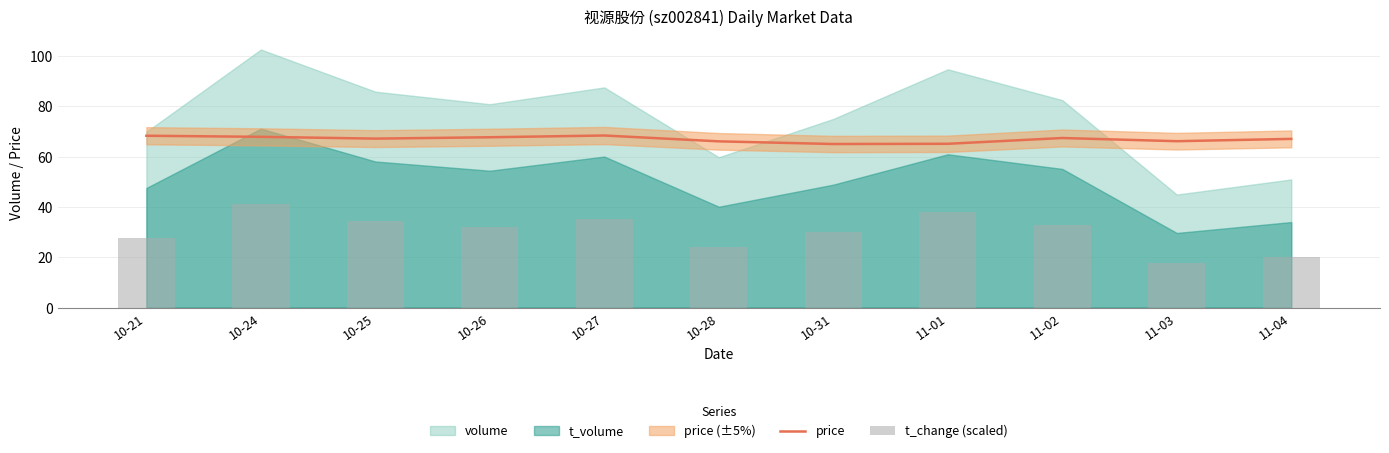

Is the value of price at 11-01 greater than the value of t_change (scaled) at 10-25?

Yes